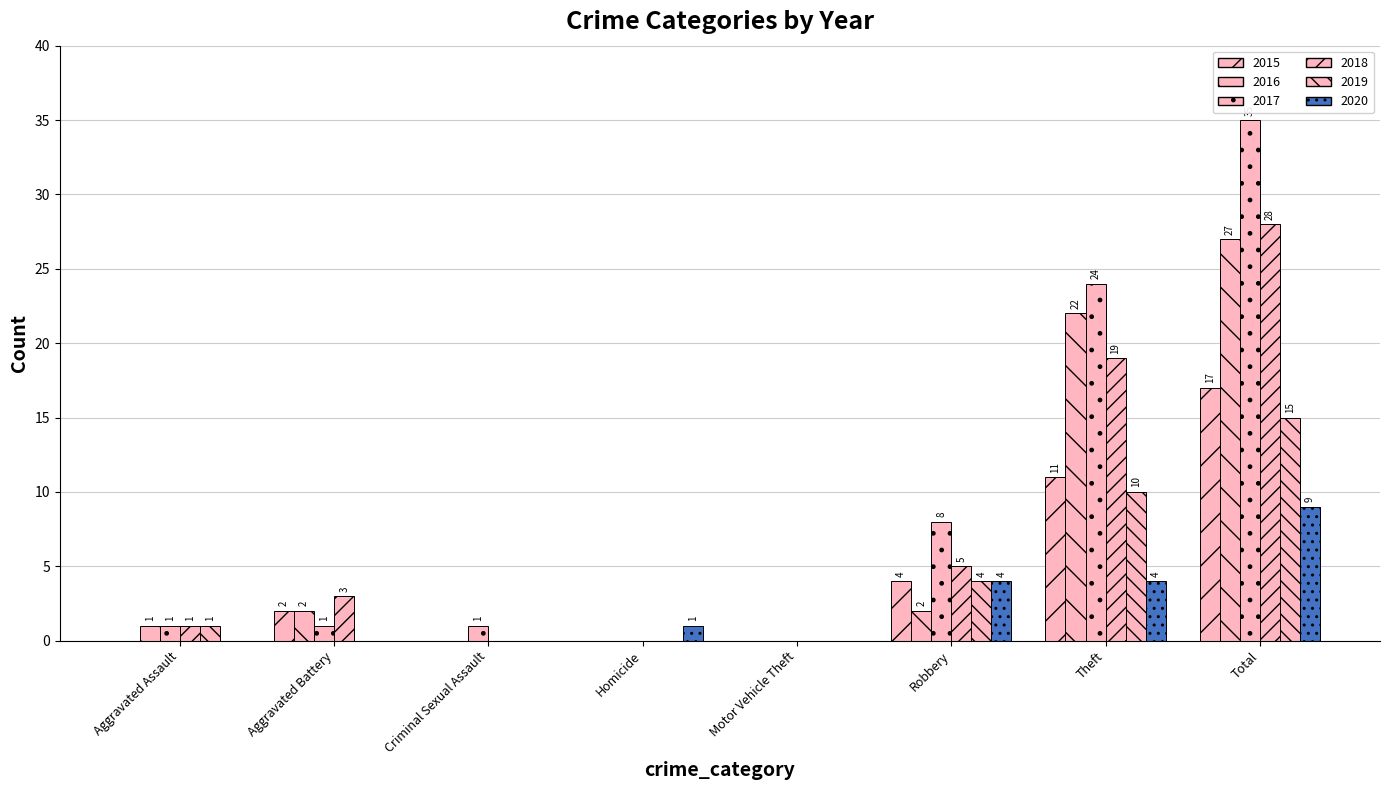

Rank the series by their maximum value, from highest to lowest.

2017, 2018, 2016, 2015, 2019, 2020